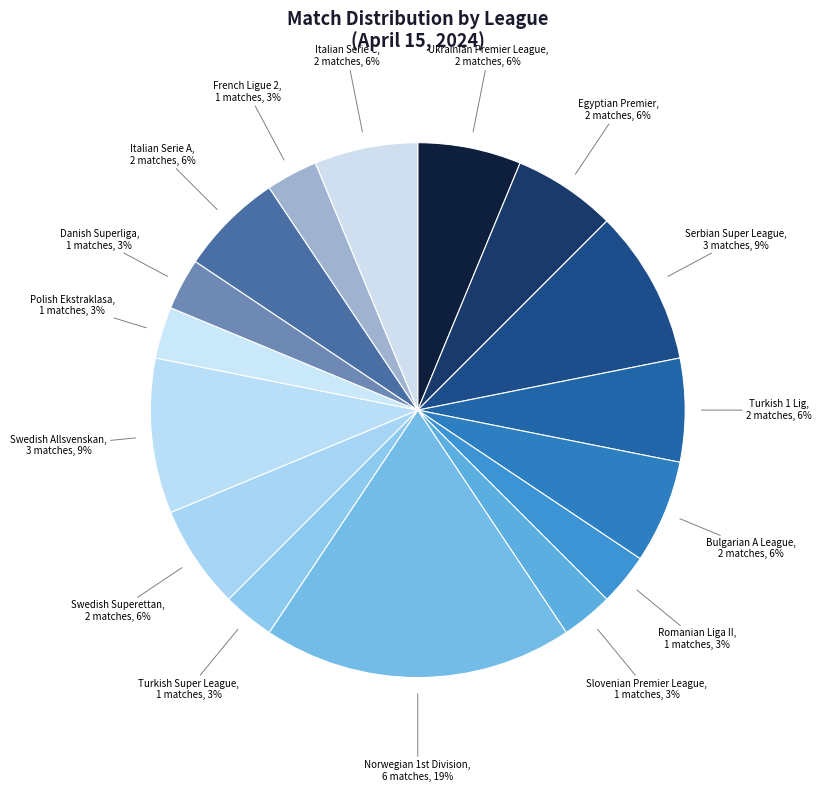

How many segments does this pie chart have?

16